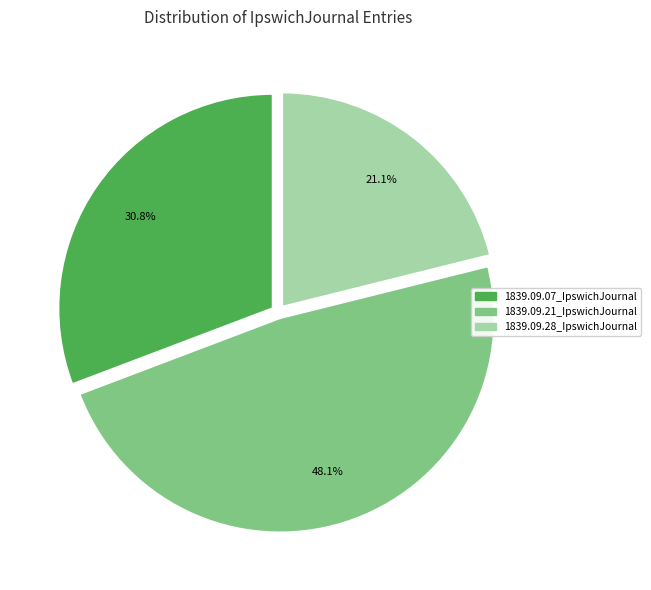

Does 1839.09.28_IpswichJournal account for over 50% of the chart?

No